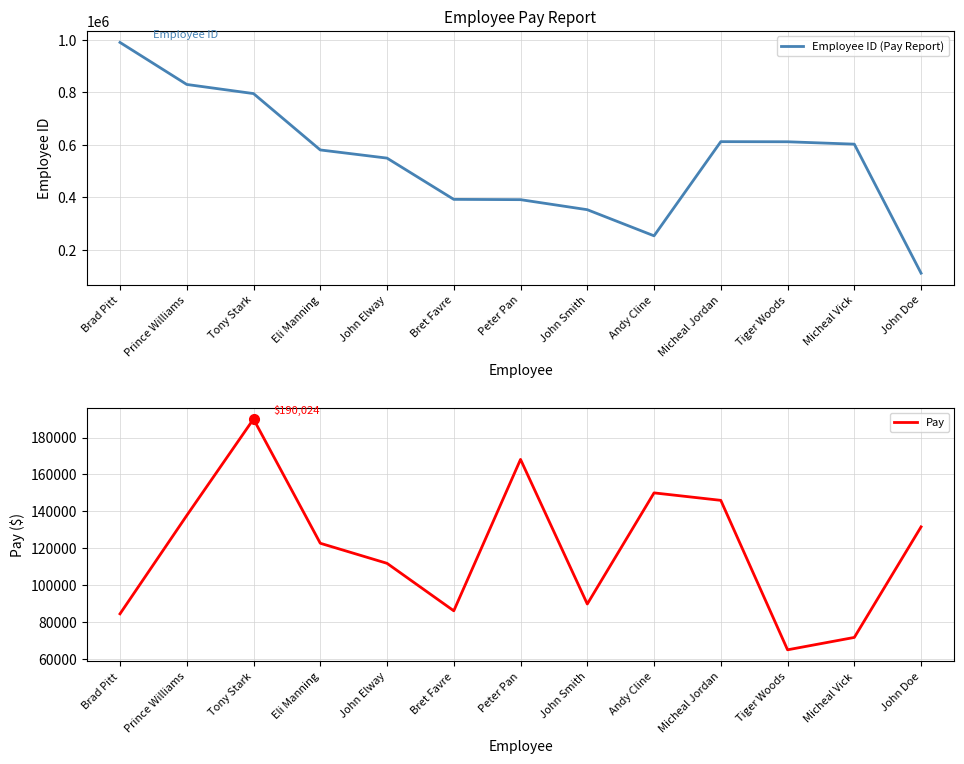

Where does the Pay series first go above 122604?

Prince Williams